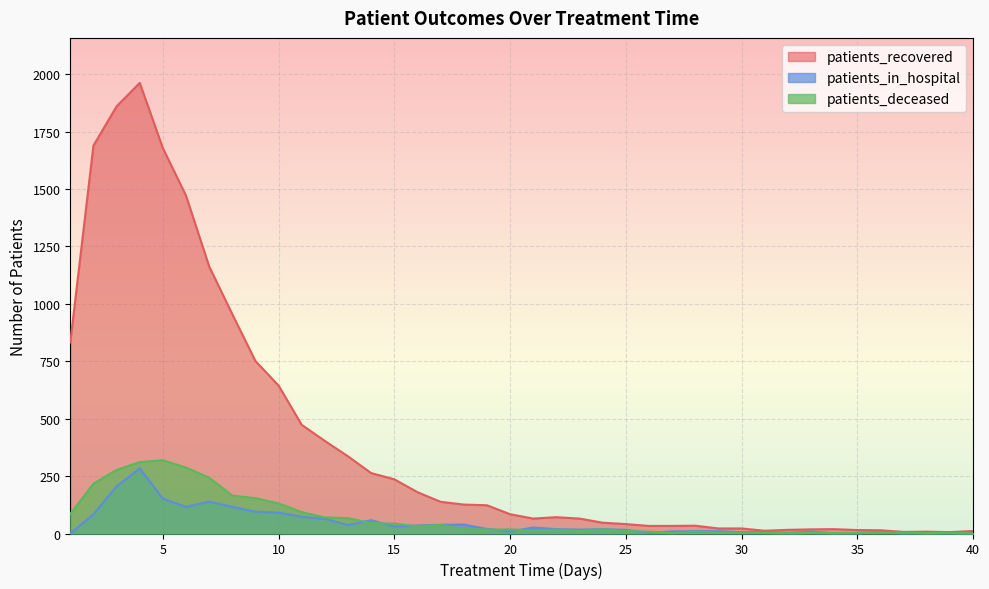

At which label does patients_deceased first exceed 18?

1